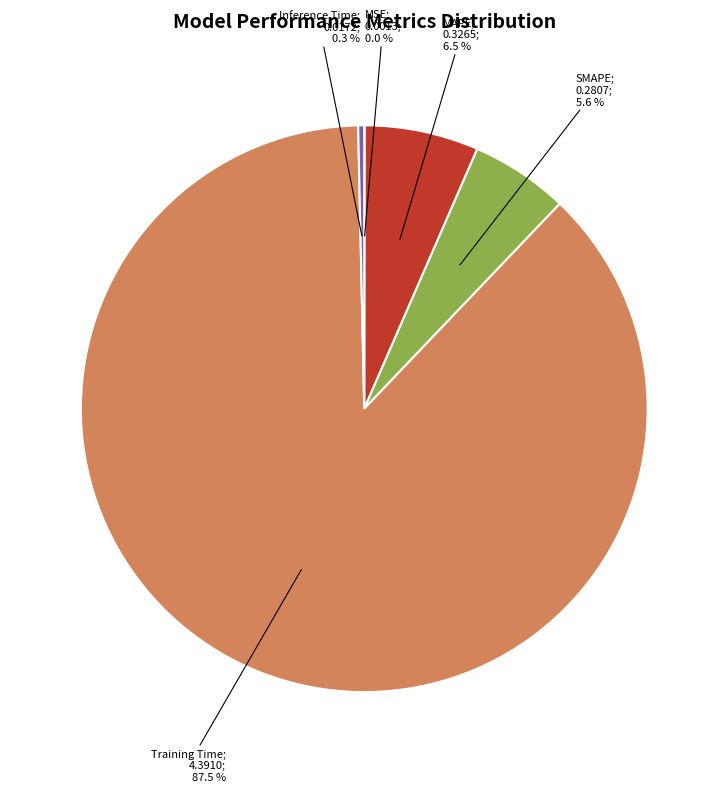

Is there a majority slice in this chart?

Yes